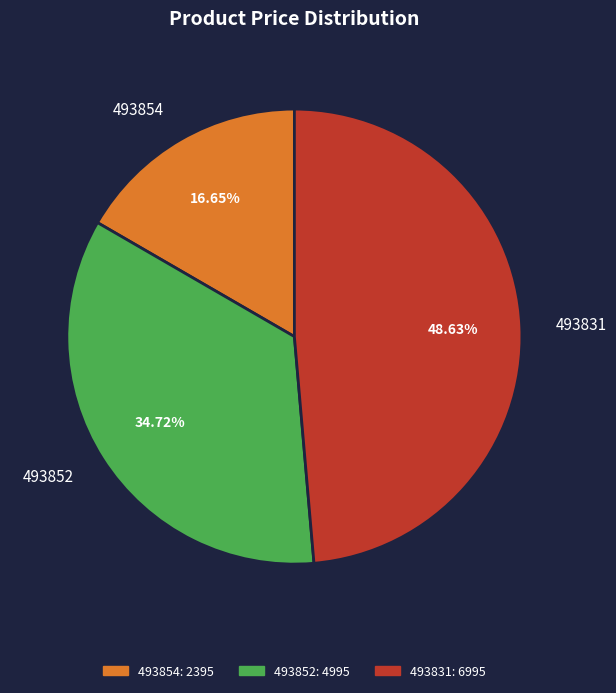

Which has a higher value, 493831 or 493854?

493831